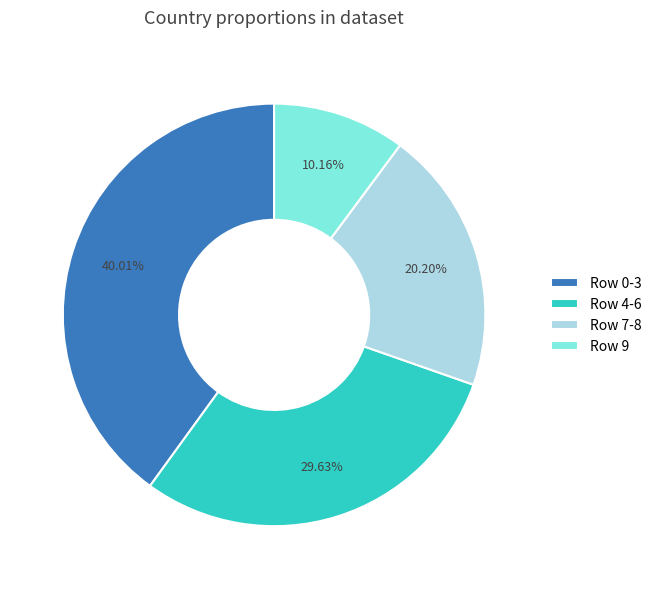

Is the sum of Row 9 and Row 0-3 greater than half?

Yes